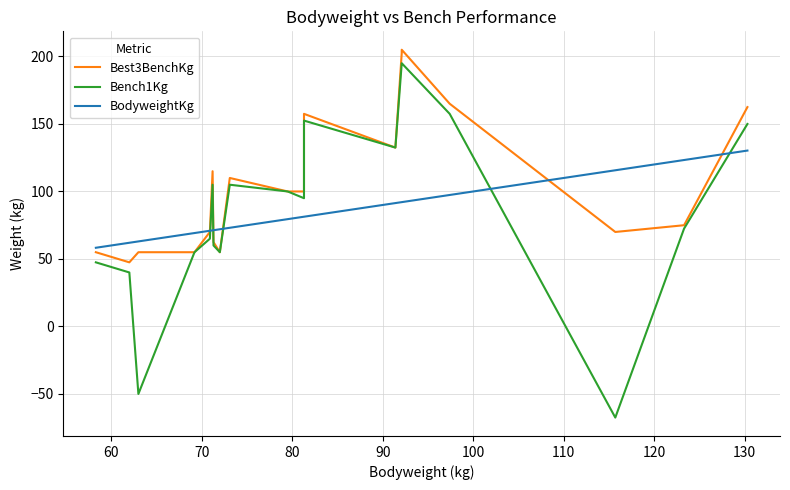

How many data points does each series have?

20